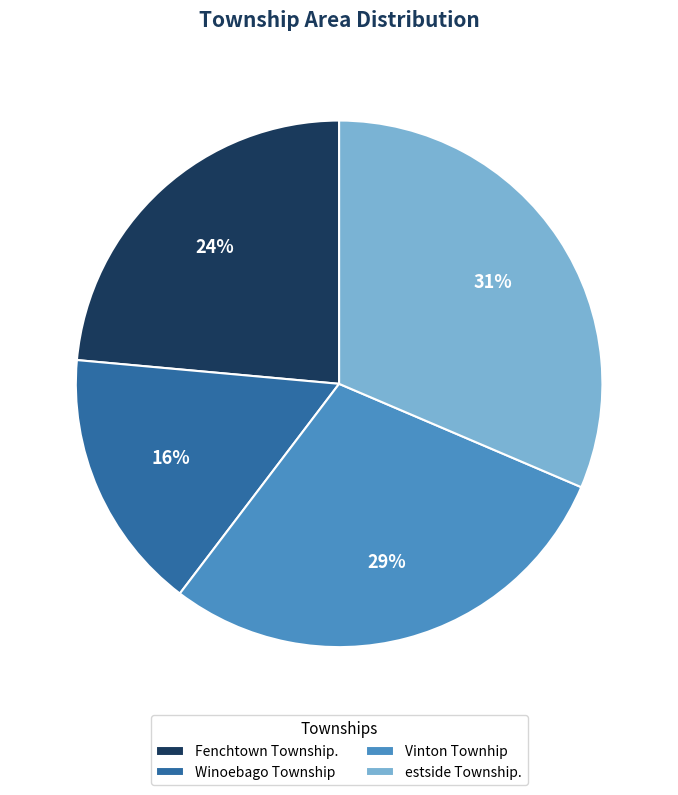

How many slices are in this pie chart?

4